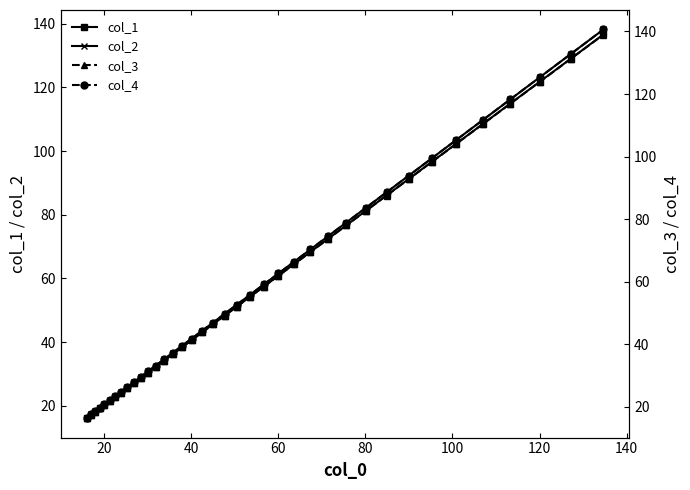

What is the highest value of the col_1 series?

136.6